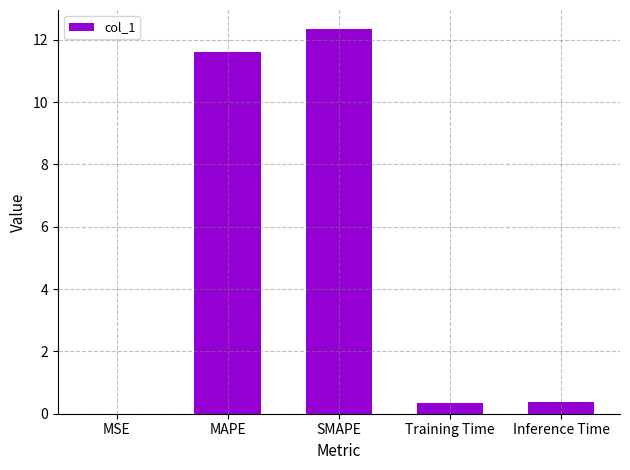

What is the change in value from SMAPE to Training Time?

-12.0